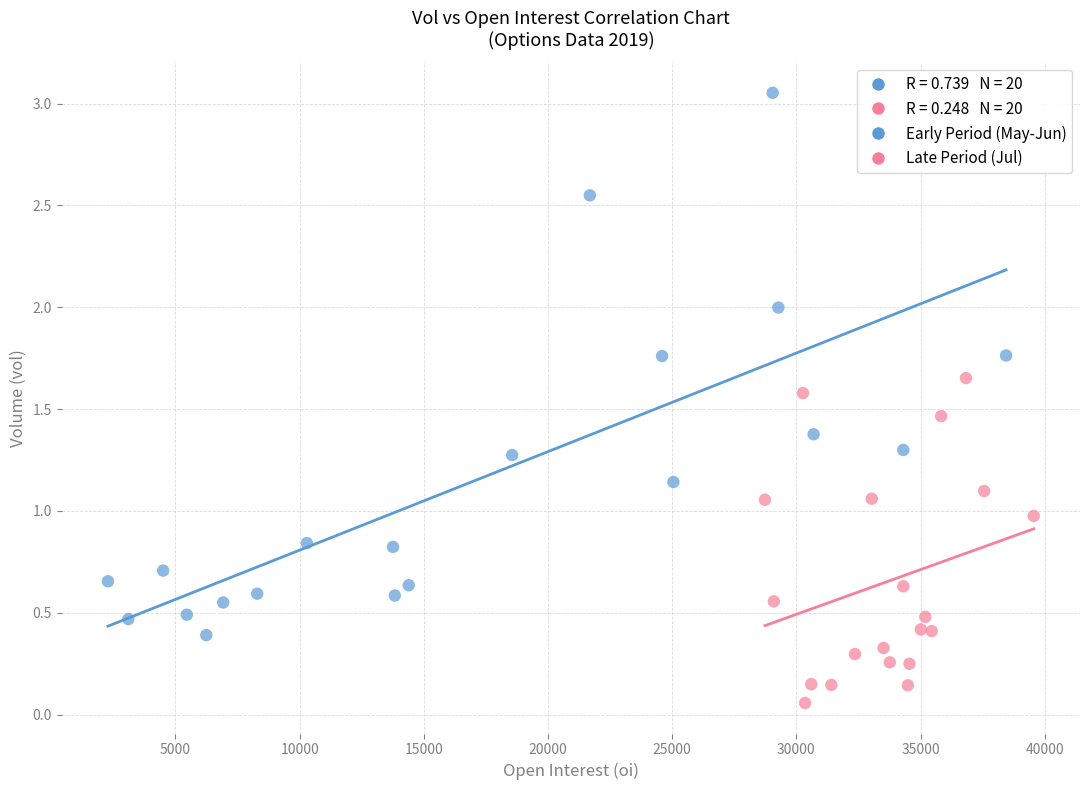

Which series has the largest Y range (max minus min)?

Early Period (May-Jun)